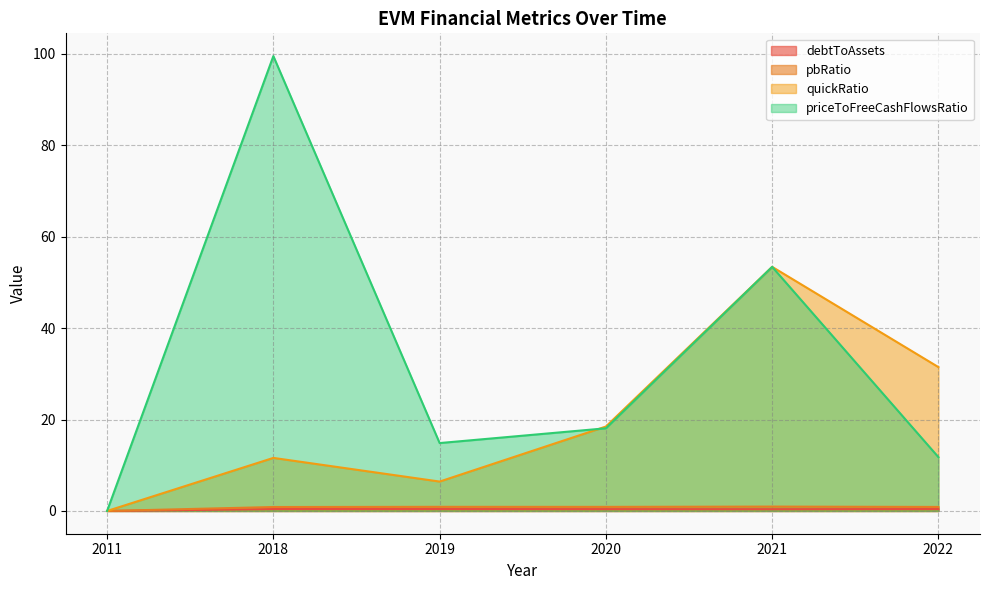

Which category has the lowest value across all series?

2011